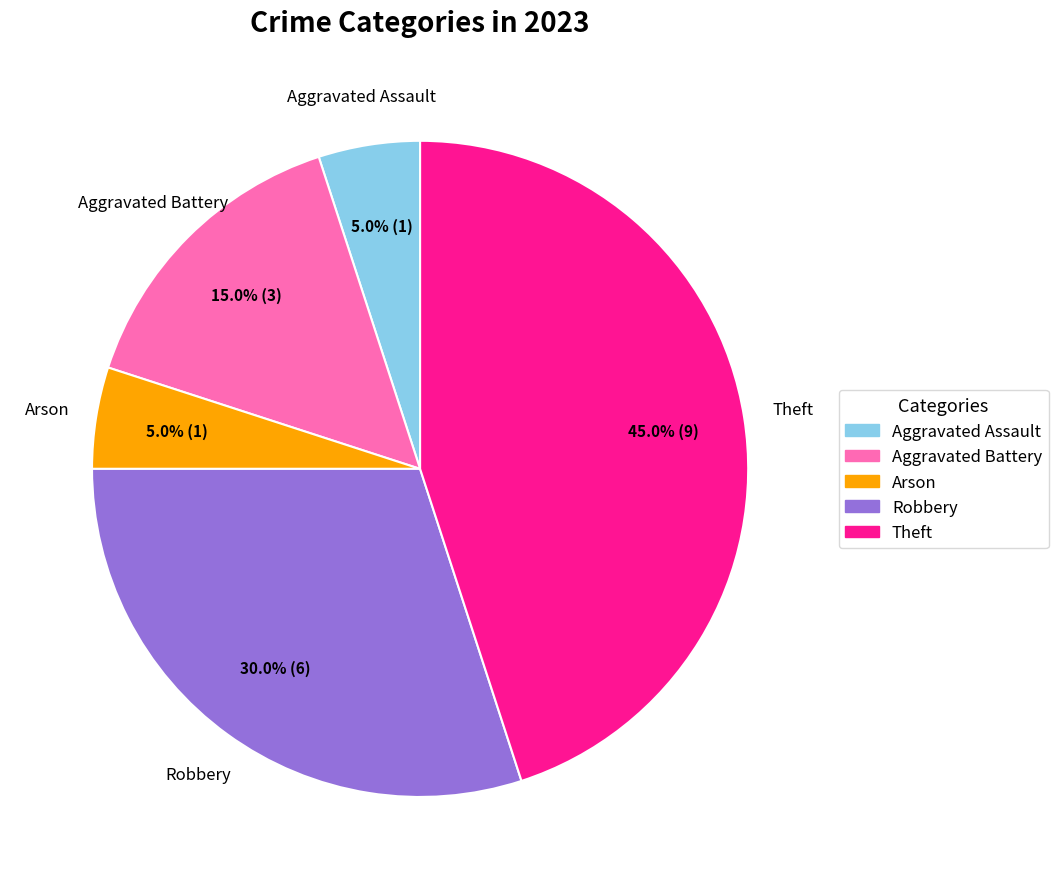

Is there any slice that represents more than half of the pie?

No